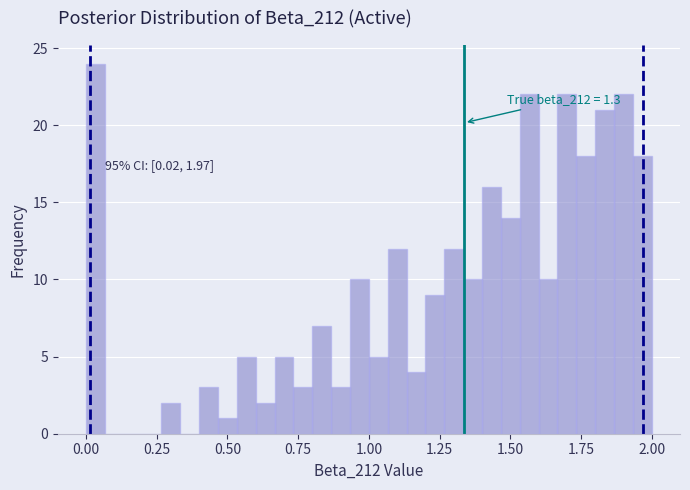

Read against the x-axis, roughly where is the centre of the tallest bar?

0.05